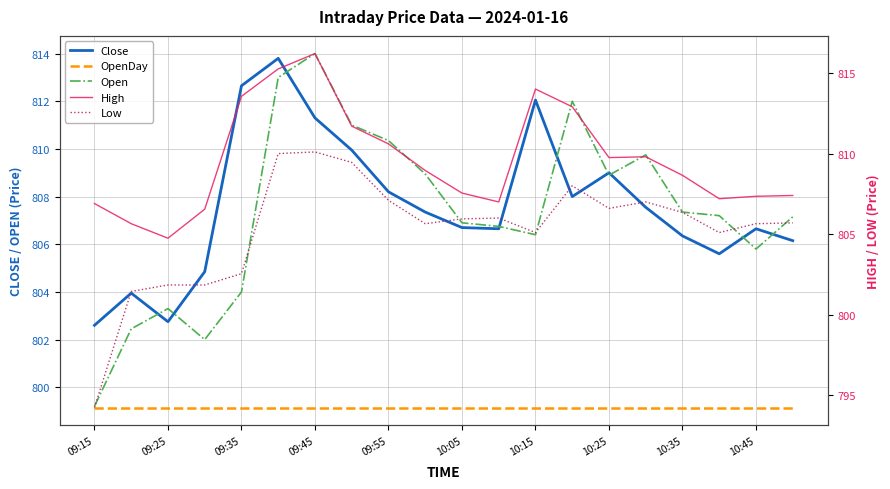

Rank the series by their maximum value, from lowest to highest.

OpenDay, Low, Close, Open, High